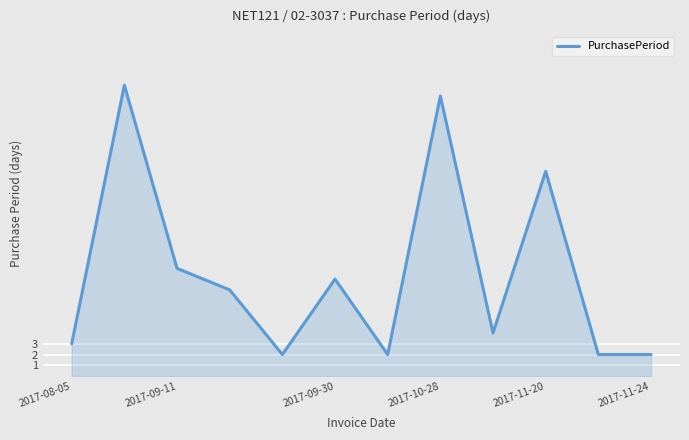

What is the sum of all values?

114